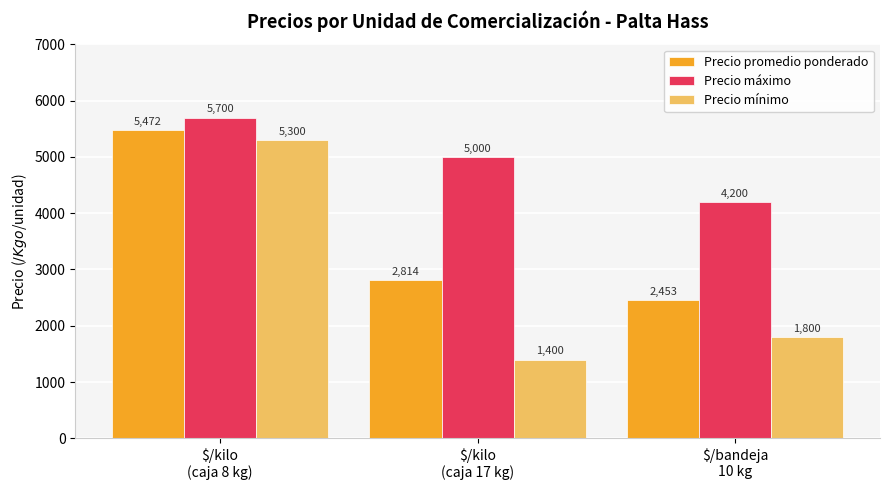

Where is Precio máximo nearest to the value 4950?

$/kilo
(caja 17 kg)